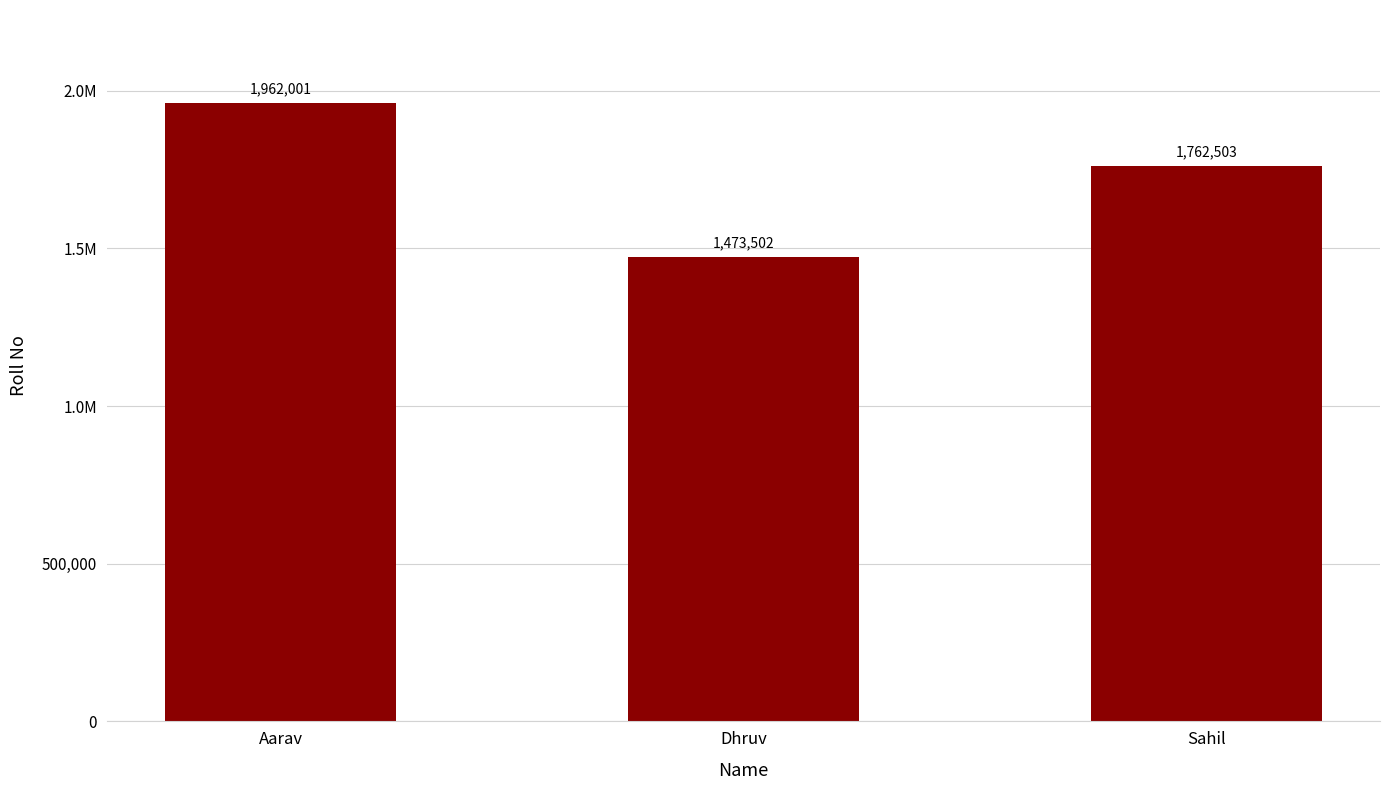

What position from the left is Aarav?

1